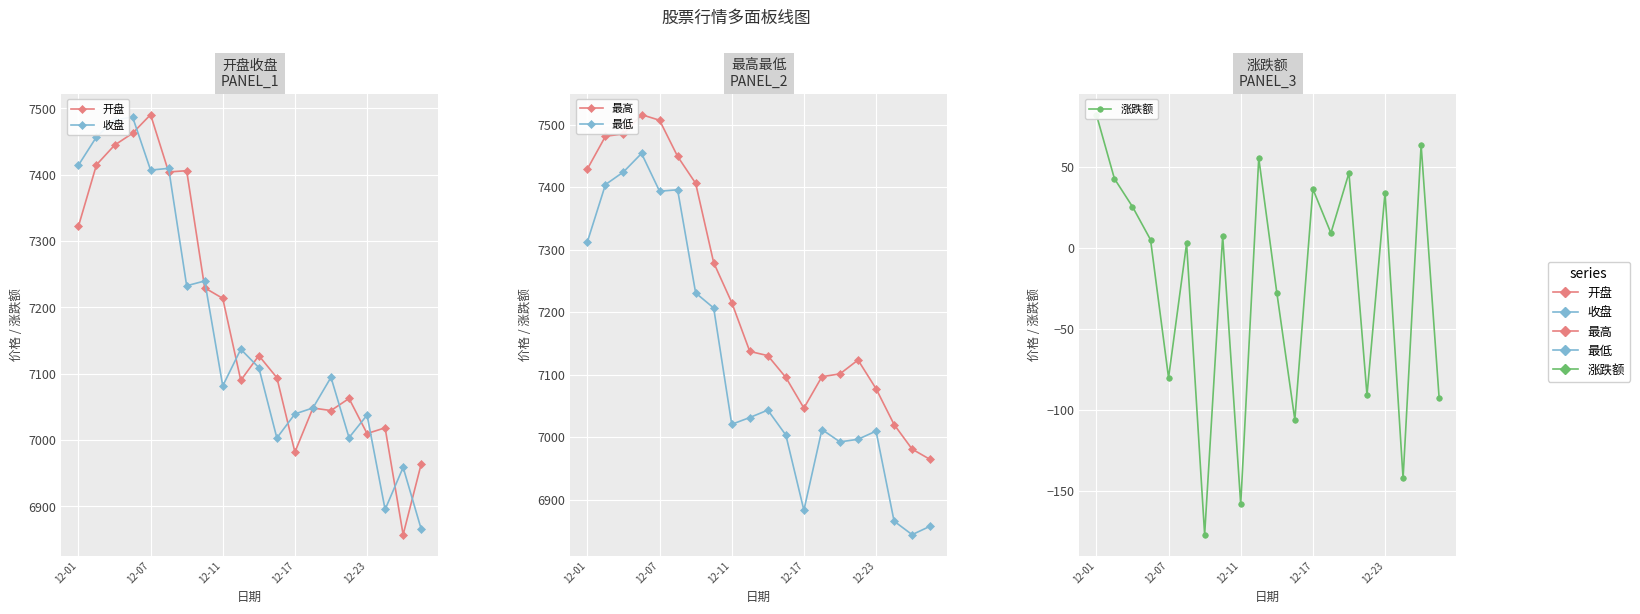

What is the label of the 1st point from the right?

19